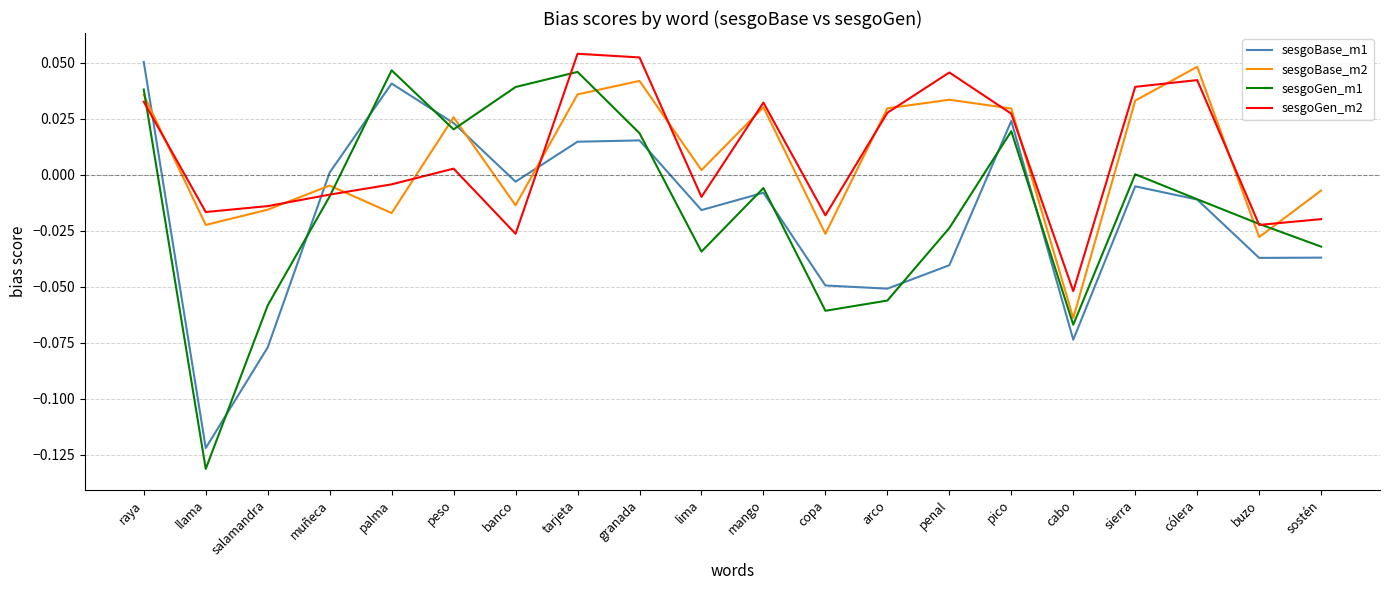

True or false: sesgoGen_m1 and sesgoGen_m2 cross at least once.

True